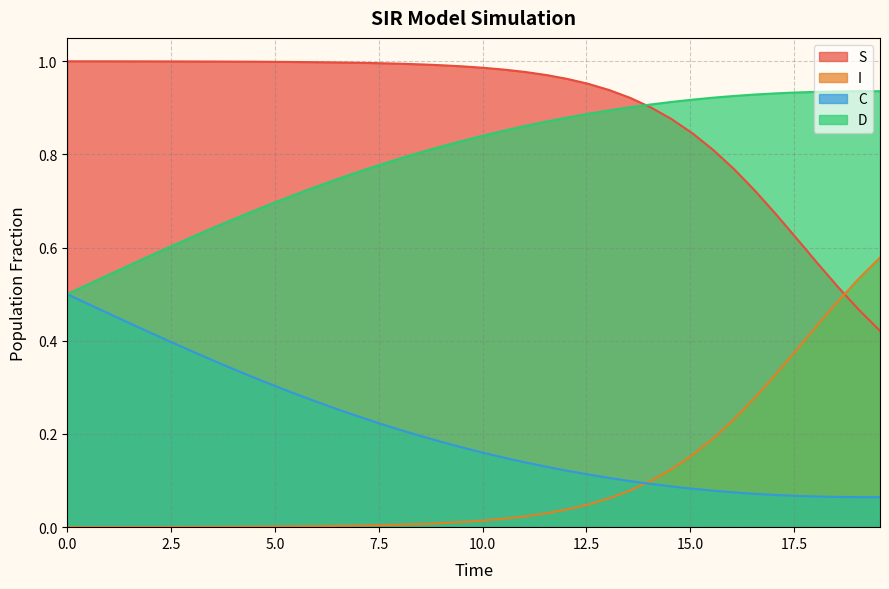

Reading right to left, extract all data points from this chart.

S: 0.4	0.5	0.5	0.6	0.6	0.7	0.7	0.8	0.8	0.8	0.9	0.9	0.9	0.9	1.0	1.0	1.0	1.0	1.0	1.0	1.0	1.0	1.0	1.0	1.0	1.0	1.0	1.0	1.0	1.0	1.0	1.0	1.0	1.0	1.0	1.0	1.0	1.0	1.0	1.0
I: 0.6	0.5	0.5	0.4	0.4	0.3	0.3	0.2	0.2	0.2	0.1	0.1	0.1	0.1	0.0	0.0	0.0	0.0	0.0	0.0	0.0	0.0	0.0	0.0	0.0	0.0	0.0	0.0	0.0	0.0	0.0	0.0	0.0	0.0	0.0	0.0	0.0	0.0	0.0	0.0
C: 0.1	0.1	0.1	0.1	0.1	0.1	0.1	0.1	0.1	0.1	0.1	0.1	0.1	0.1	0.1	0.1	0.1	0.1	0.1	0.2	0.2	0.2	0.2	0.2	0.2	0.2	0.3	0.3	0.3	0.3	0.3	0.3	0.4	0.4	0.4	0.4	0.4	0.5	0.5	0.5
D: 0.9	0.9	0.9	0.9	0.9	0.9	0.9	0.9	0.9	0.9	0.9	0.9	0.9	0.9	0.9	0.9	0.9	0.9	0.9	0.8	0.8	0.8	0.8	0.8	0.8	0.8	0.7	0.7	0.7	0.7	0.7	0.7	0.6	0.6	0.6	0.6	0.6	0.5	0.5	0.5